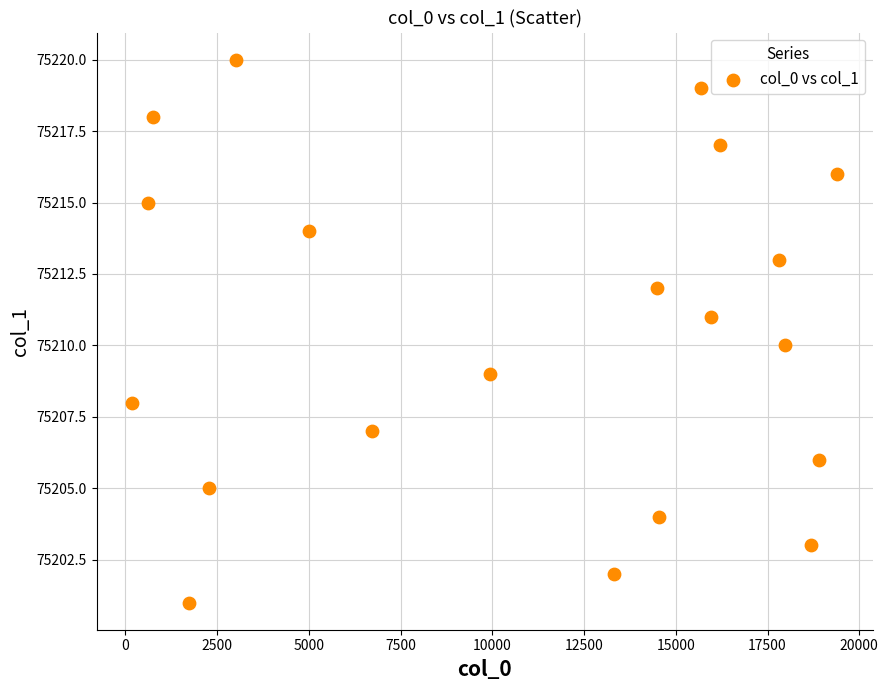

What is the range of X values (max minus min)?

19228